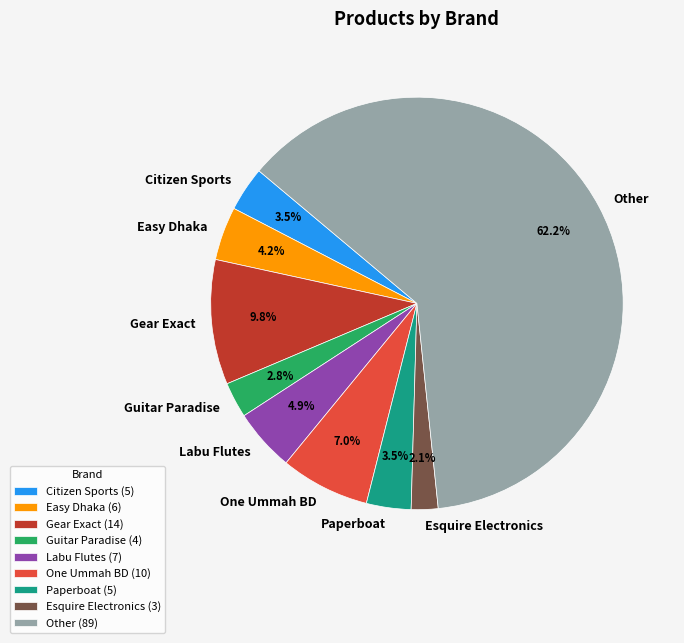

Which slice represents more than half of the pie?

Other